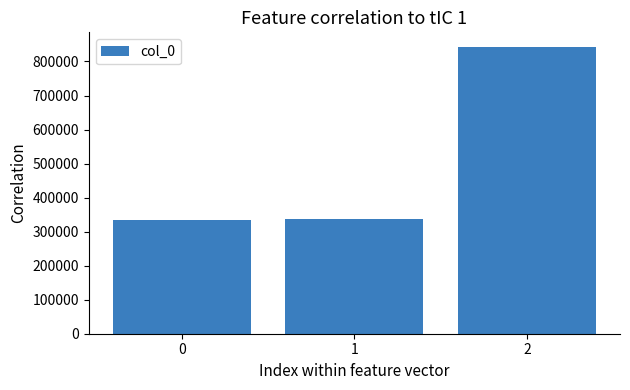

What is the value of the 3rd bar from the left?

843476